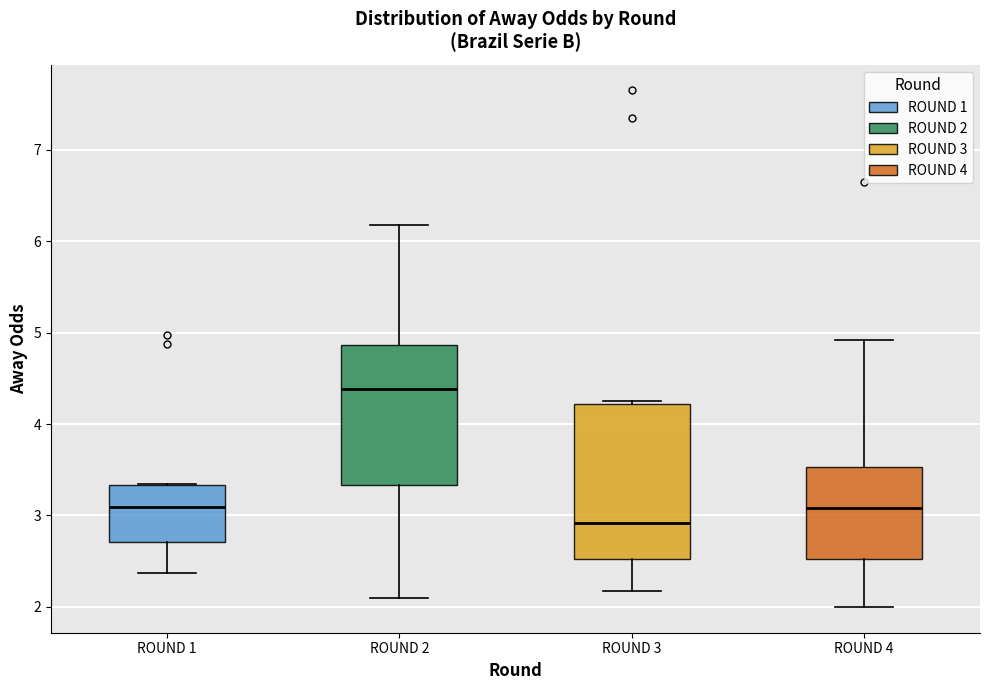

Which box has the lowest median line?

ROUND 3